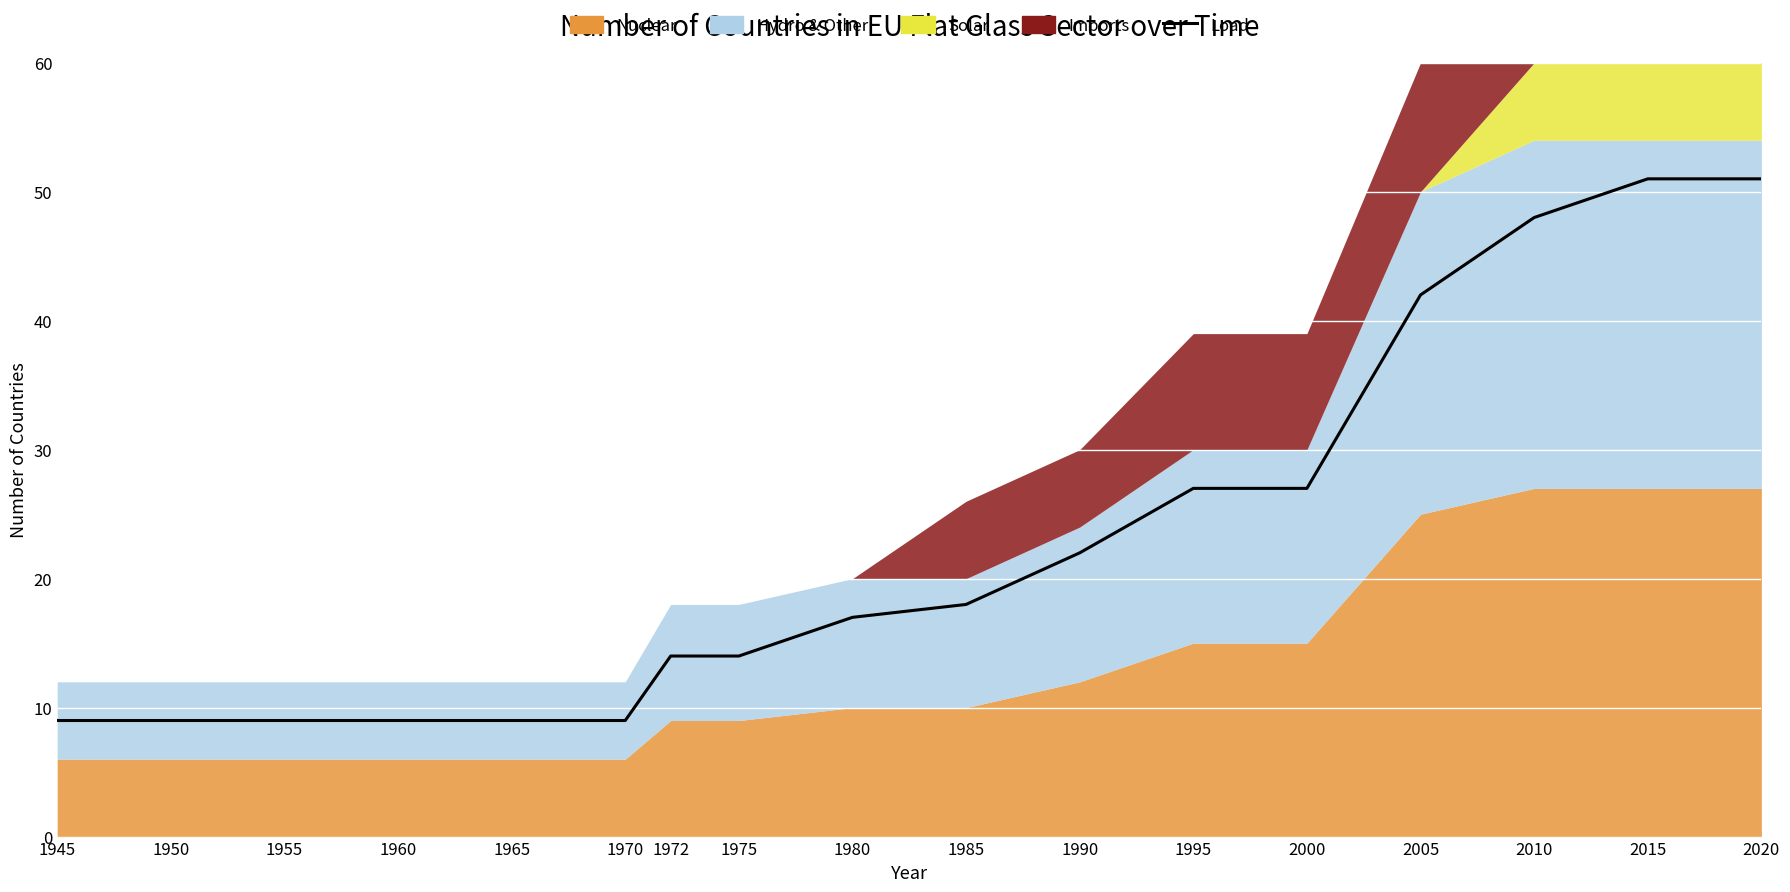

What is the maximum value shown in the chart?

51